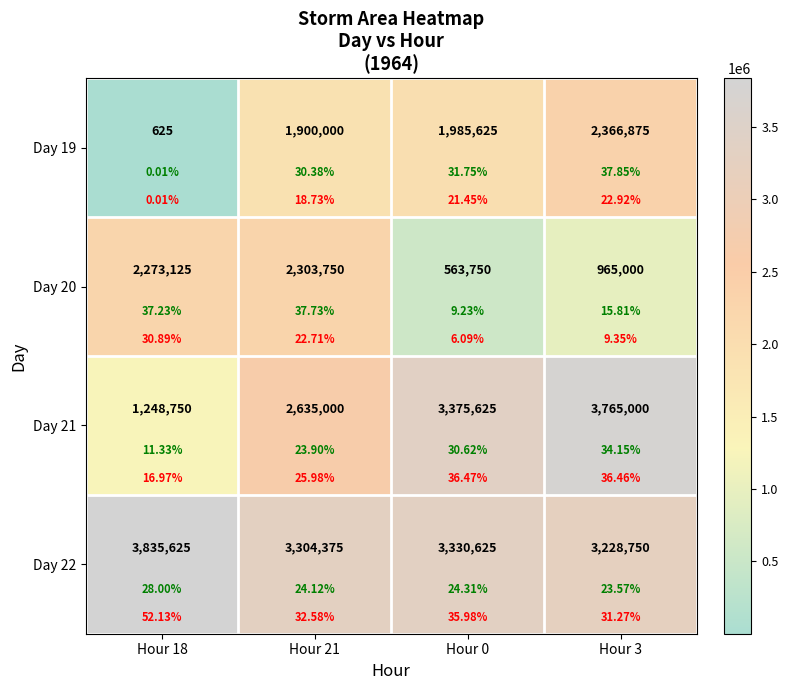

Rank the series by their maximum value, from highest to lowest.

Day 22, Day 21, Day 19, Day 20